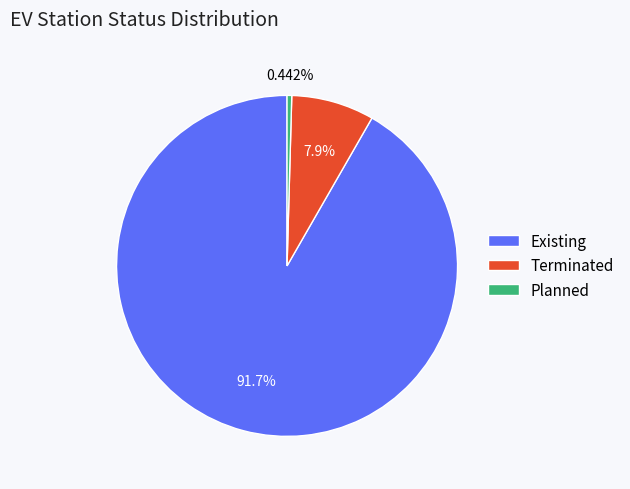

Does any single category account for the majority?

Yes